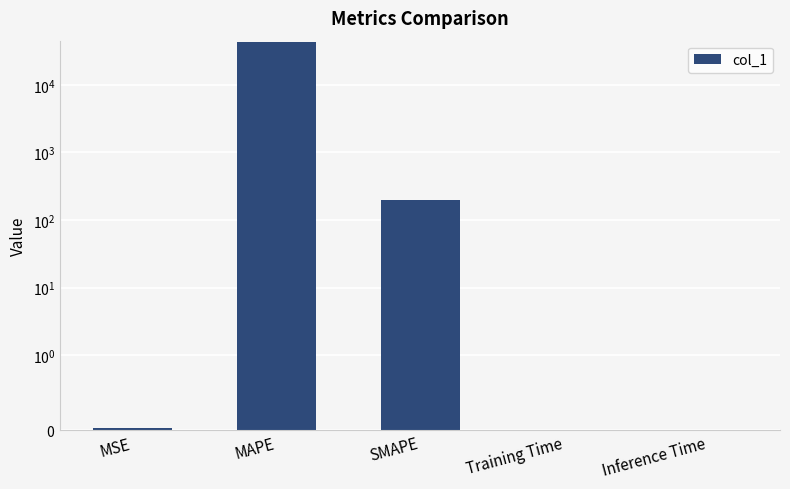

What is the change in value from MSE to SMAPE?

+199.0